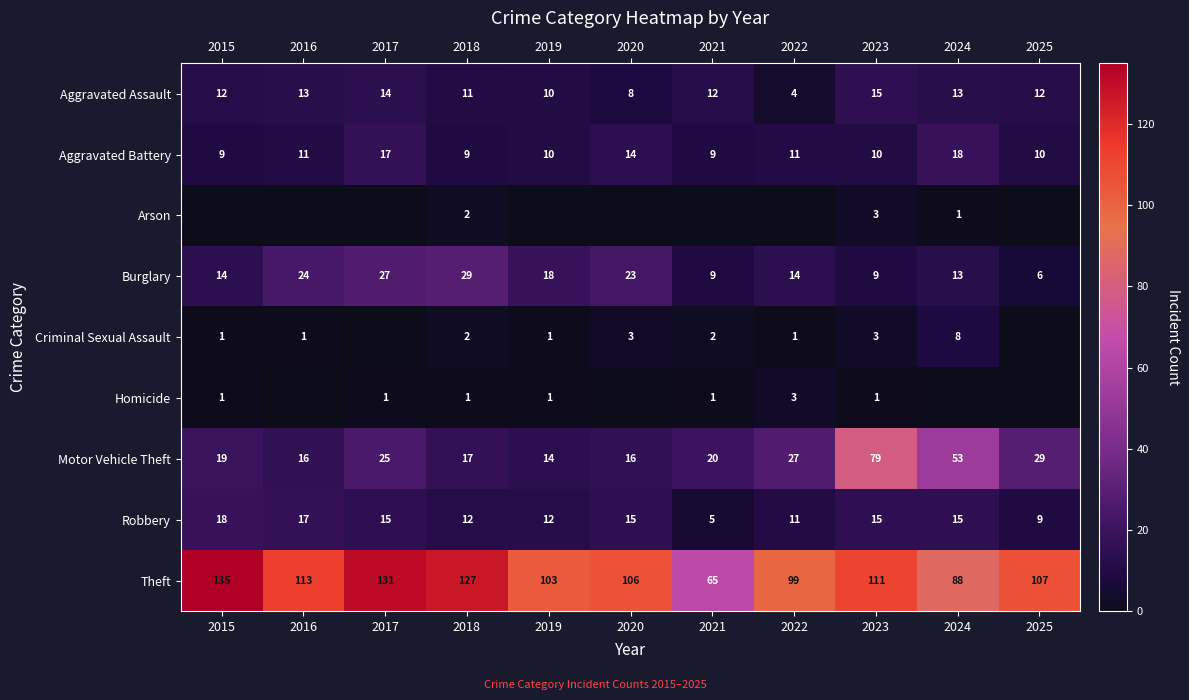

Is it true that Theft equals 99 at 2022?

True